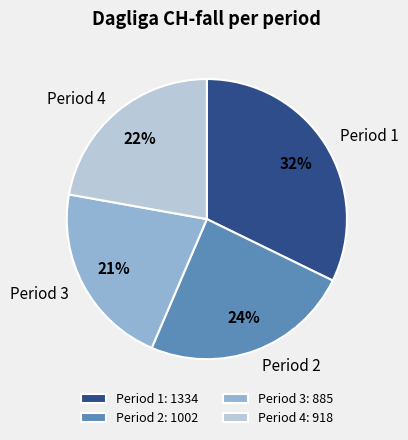

Is there a majority slice in this chart?

No